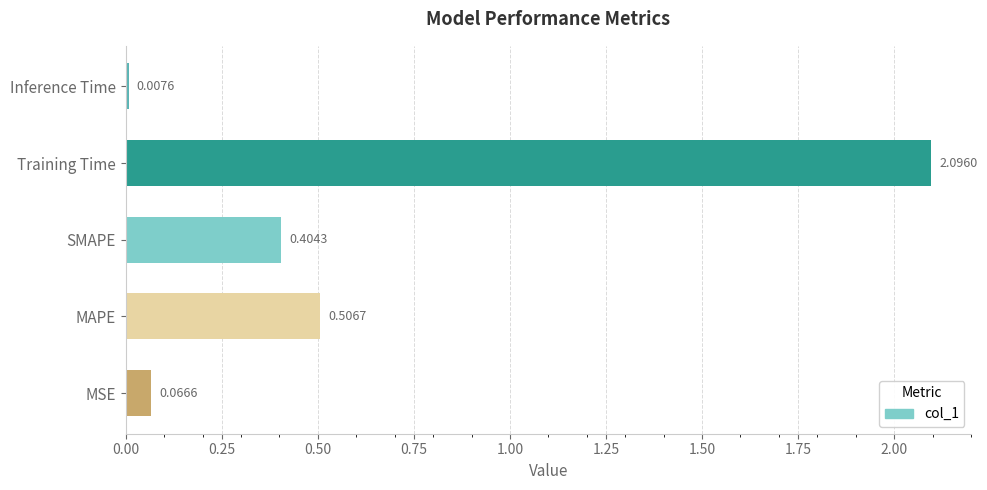

What is the average value?

0.6